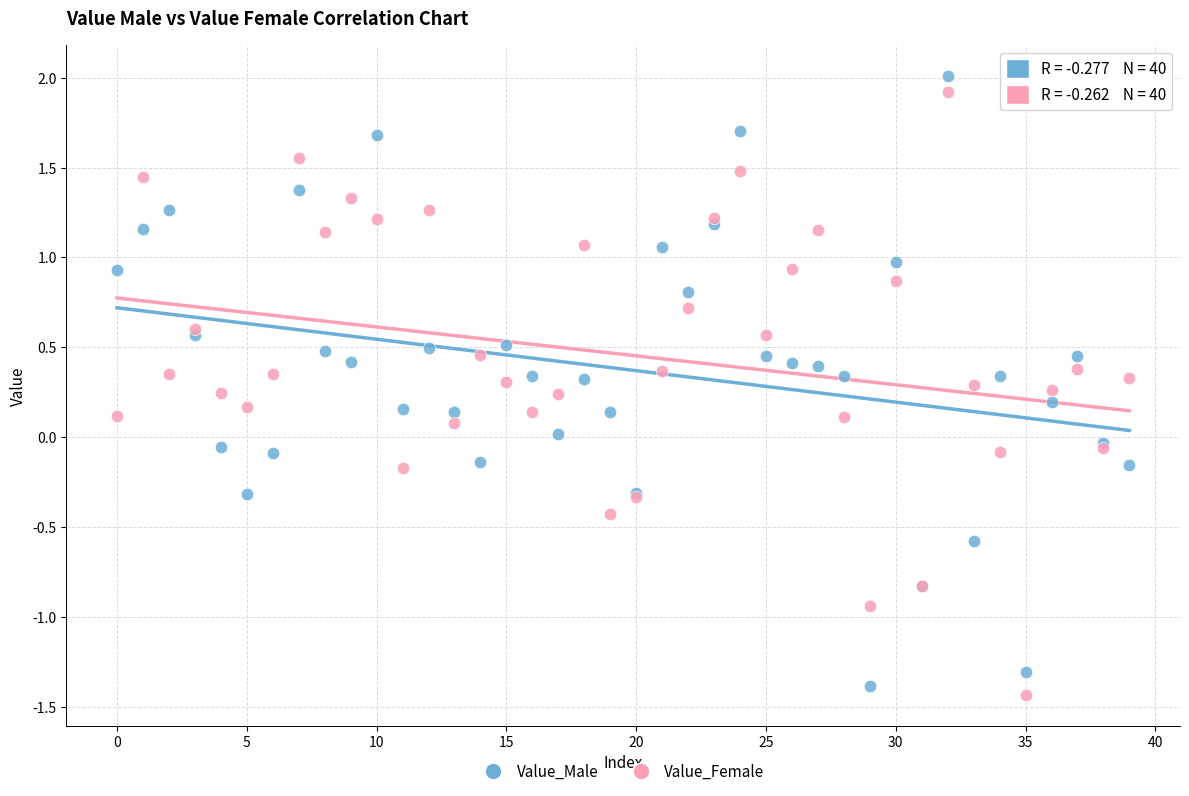

What are all the series names shown in the legend?

Value_Male, Value_Female